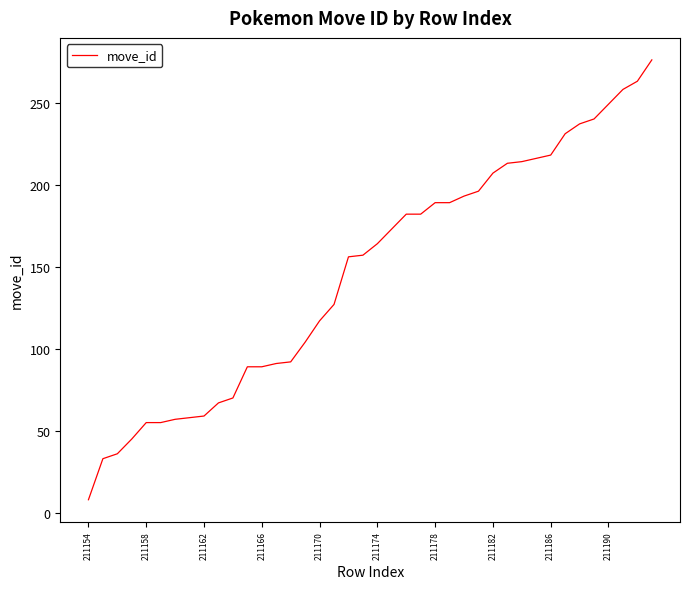

Count the number of data series in this chart.

1